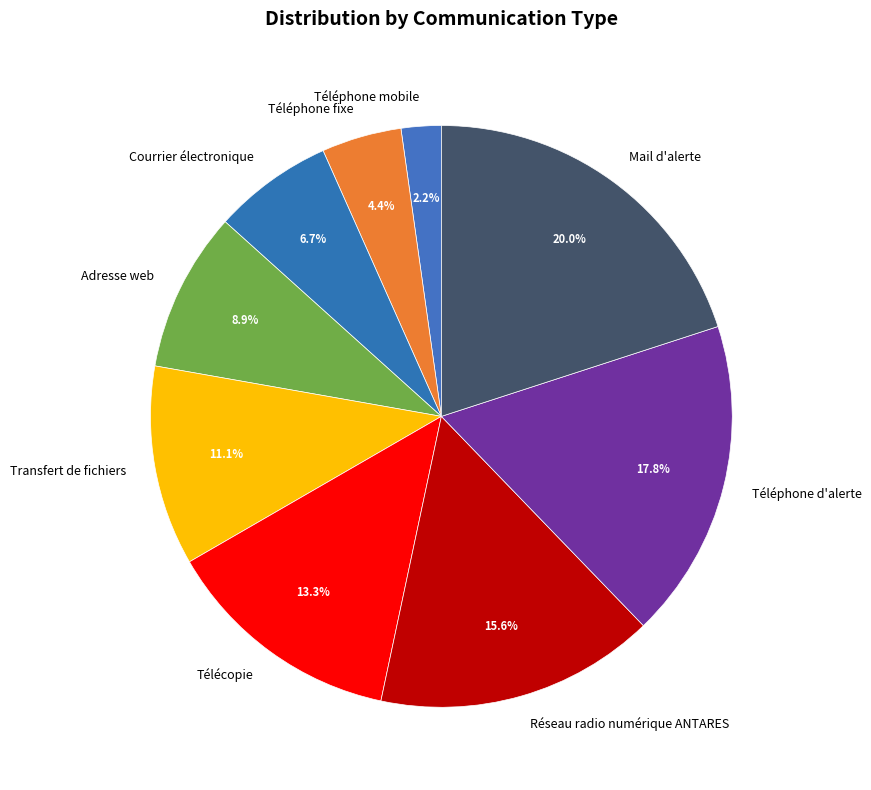

Between Téléphone mobile and Mail d'alerte, which is larger?

Mail d'alerte